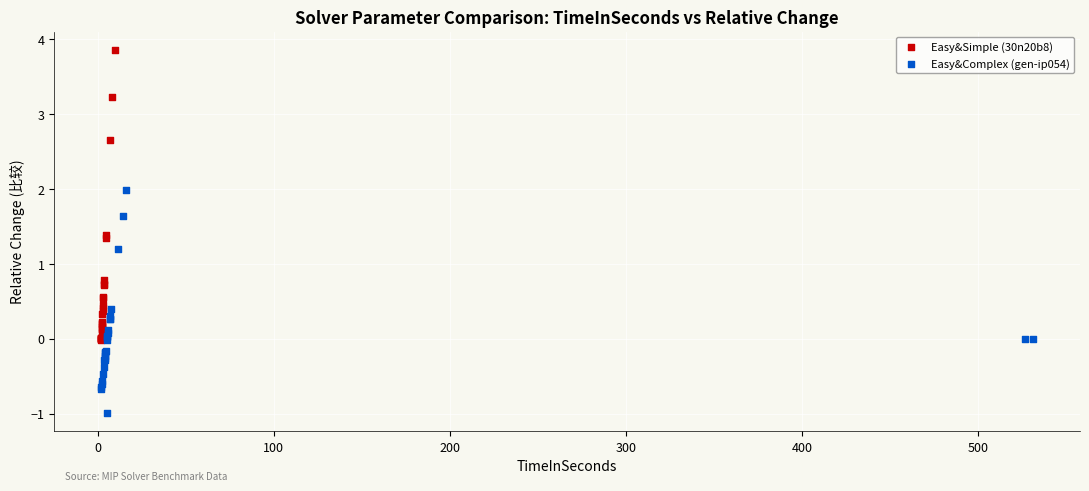

Which series contains the highest Y value?

Easy&Simple (30n20b8)